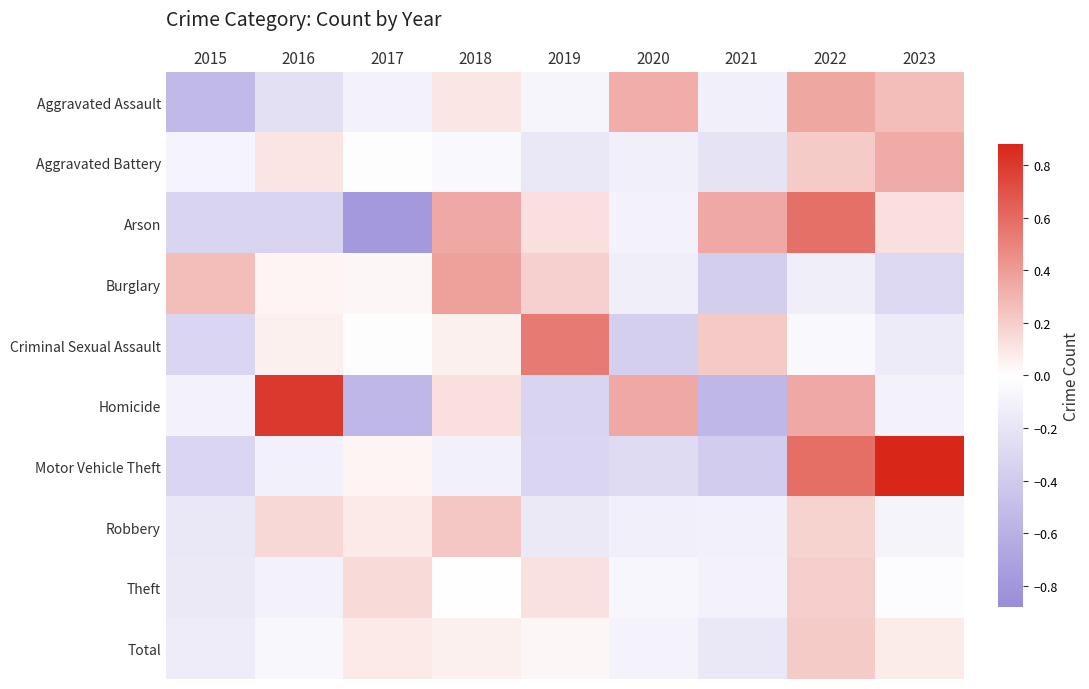

Reading left to right, extract all data points from this chart.

Aggravated Assault: 2015=-0.5	2016=-0.2	2017=-0.1	2018=0.1	2019=-0.1	2020=0.3	2021=-0.1	2022=0.4	2023=0.3
Aggravated Battery: 2015=-0.1	2016=0.1	2017=-0.0	2018=-0.0	2019=-0.2	2020=-0.1	2021=-0.2	2022=0.2	2023=0.3
Arson: 2015=-0.3	2016=-0.3	2017=-0.8	2018=0.3	2019=0.1	2020=-0.1	2021=0.3	2022=0.6	2023=0.1
Burglary: 2015=0.3	2016=0.0	2017=0.0	2018=0.4	2019=0.2	2020=-0.1	2021=-0.4	2022=-0.1	2023=-0.3
Criminal Sexual Assault: 2015=-0.3	2016=0.1	2017=0.0	2018=0.1	2019=0.5	2020=-0.4	2021=0.2	2022=-0.0	2023=-0.2
Homicide: 2015=-0.1	2016=0.8	2017=-0.6	2018=0.1	2019=-0.3	2020=0.3	2021=-0.6	2022=0.3	2023=-0.1
Motor Vehicle Theft: 2015=-0.3	2016=-0.1	2017=0.0	2018=-0.1	2019=-0.3	2020=-0.3	2021=-0.4	2022=0.6	2023=0.9
Robbery: 2015=-0.2	2016=0.2	2017=0.1	2018=0.2	2019=-0.2	2020=-0.1	2021=-0.1	2022=0.2	2023=-0.1
Theft: 2015=-0.2	2016=-0.1	2017=0.1	2018=0.0	2019=0.1	2020=-0.1	2021=-0.1	2022=0.2	2023=-0.0
Total: 2015=-0.1	2016=-0.1	2017=0.1	2018=0.1	2019=0.0	2020=-0.1	2021=-0.2	2022=0.2	2023=0.1